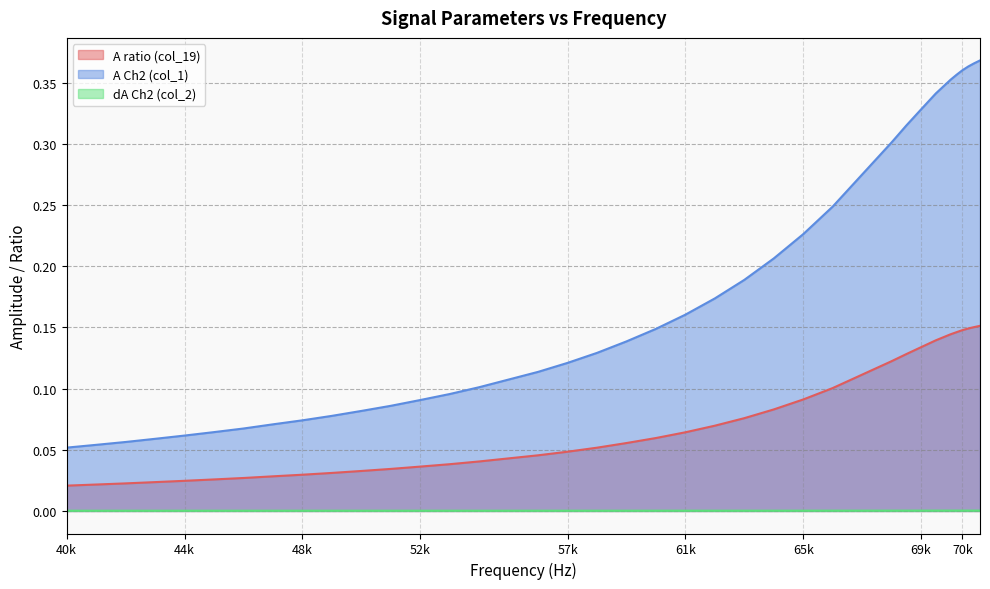

What are all the series names shown in the legend?

A ratio (col_19), A Ch2 (col_1), dA Ch2 (col_2)